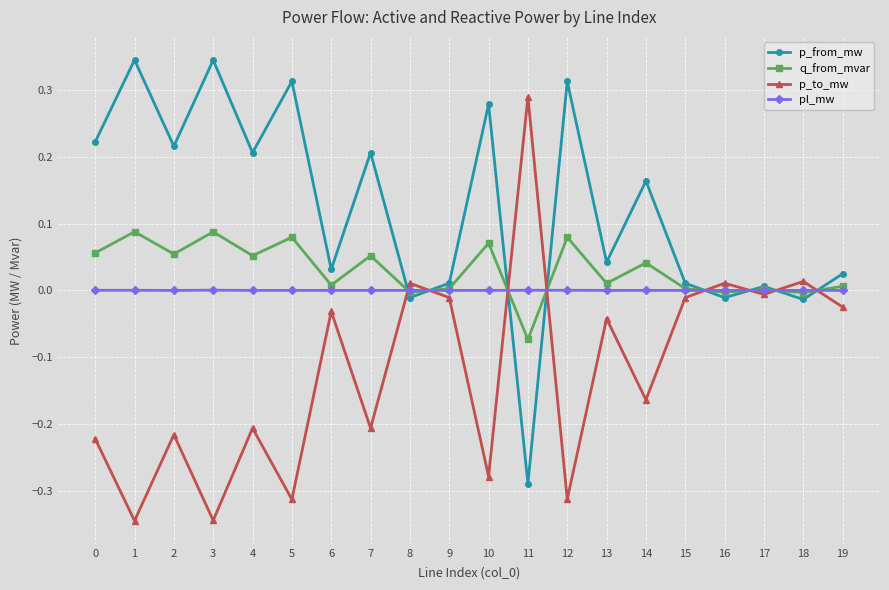

Is the value of p_from_mw at 5 greater than the value of p_to_mw at 8?

Yes